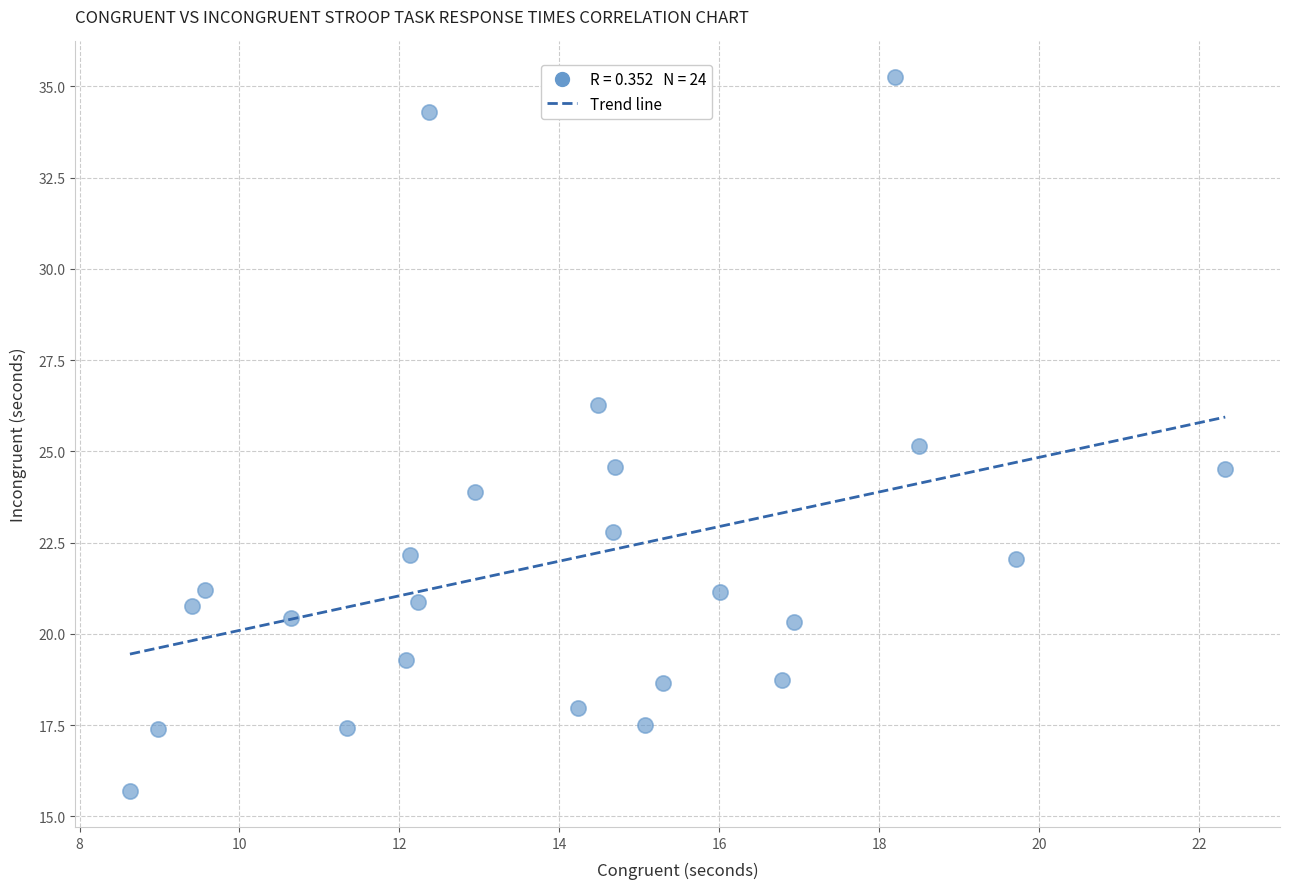

What is the range of Y values (max minus min)?

19.6